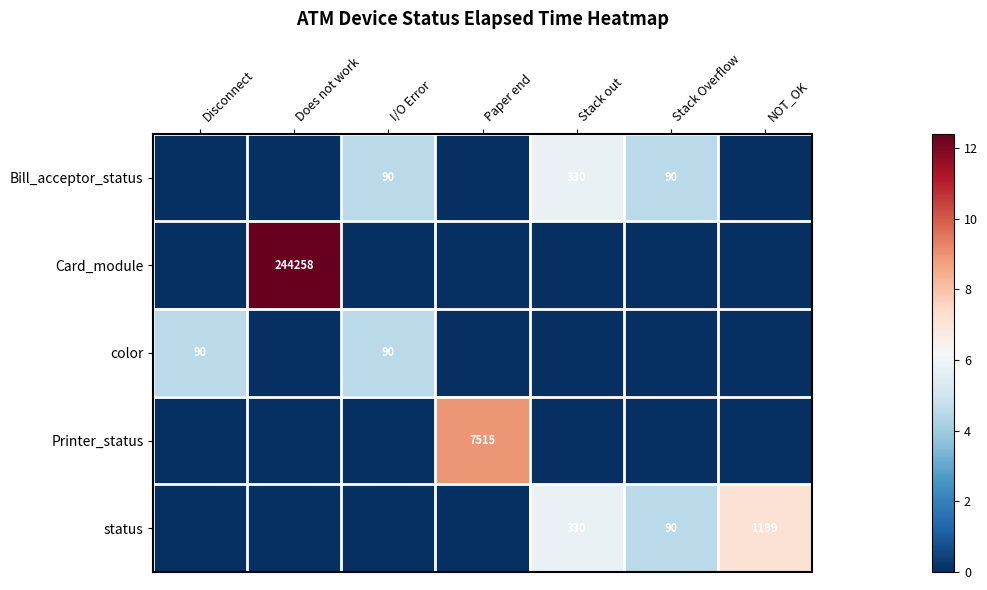

Is it true that Bill_acceptor_status equals 90 at Stack Overflow?

True